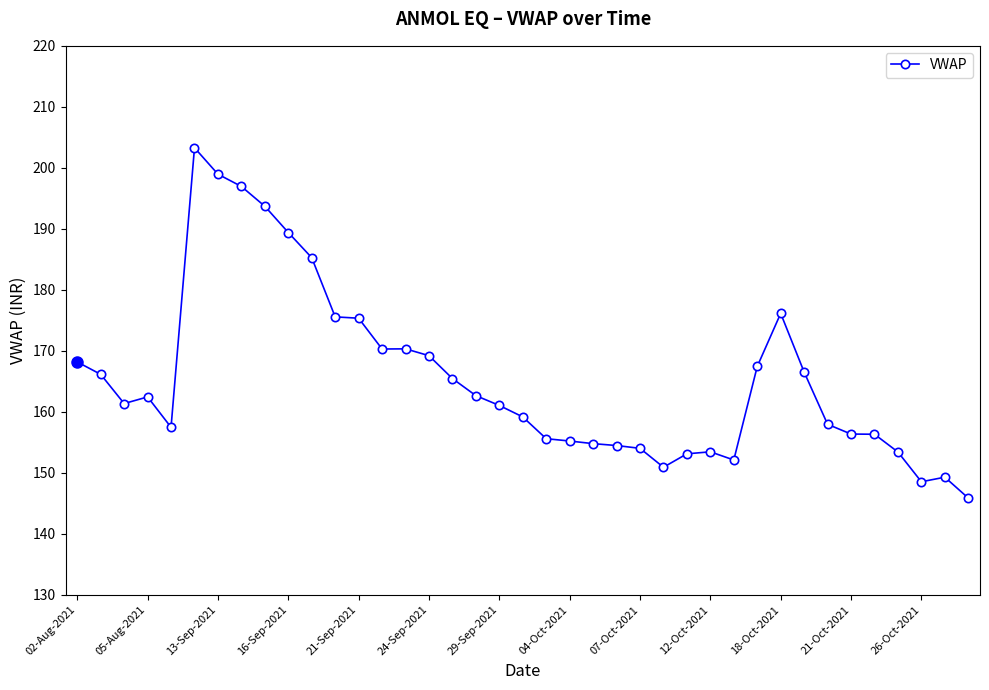

What is the value of the 7th point from the left?

199.0